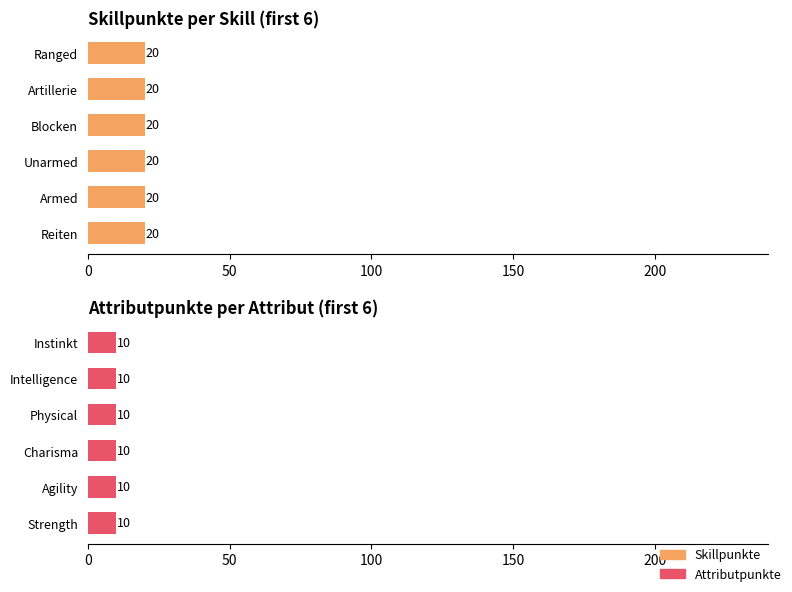

Does the chart contain stacked bars?

No